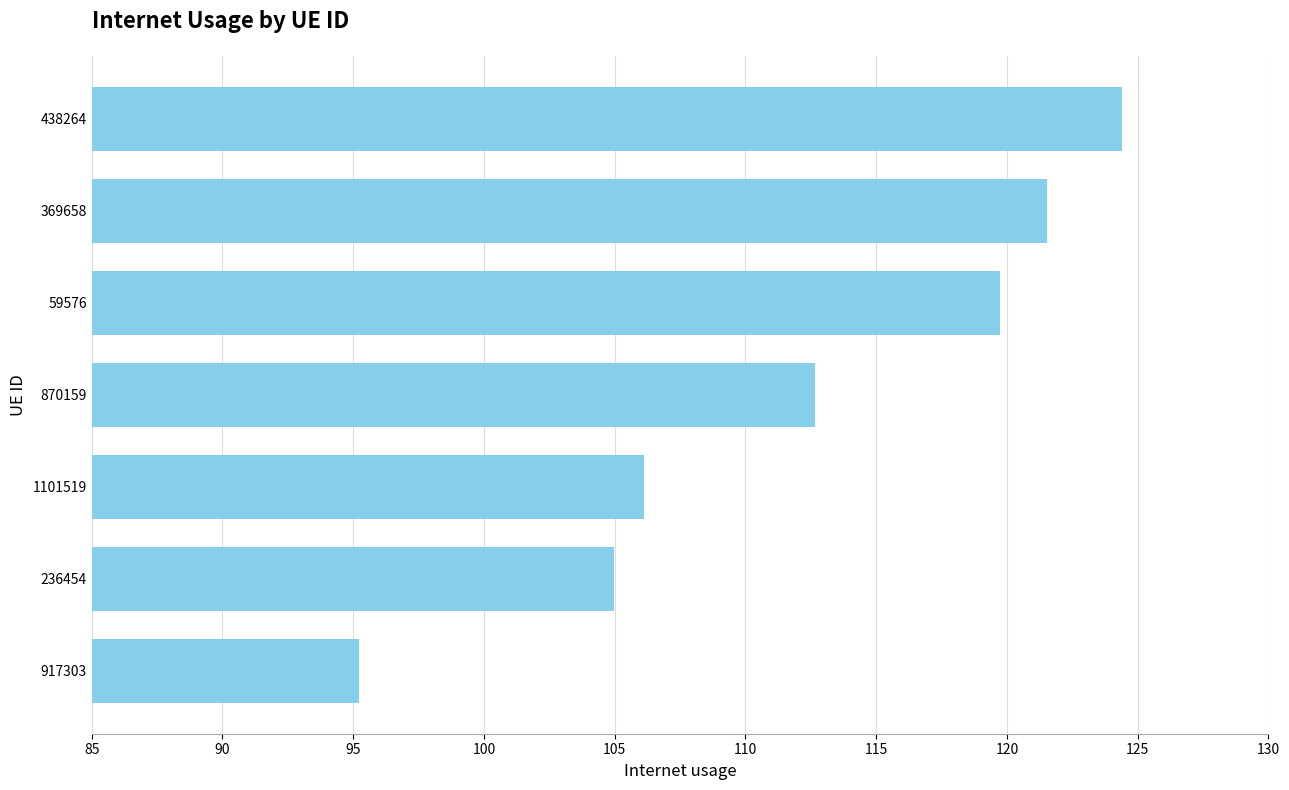

List the labels in order of value, smallest first.

917303, 236454, 1101519, 870159, 59576, 369658, 438264